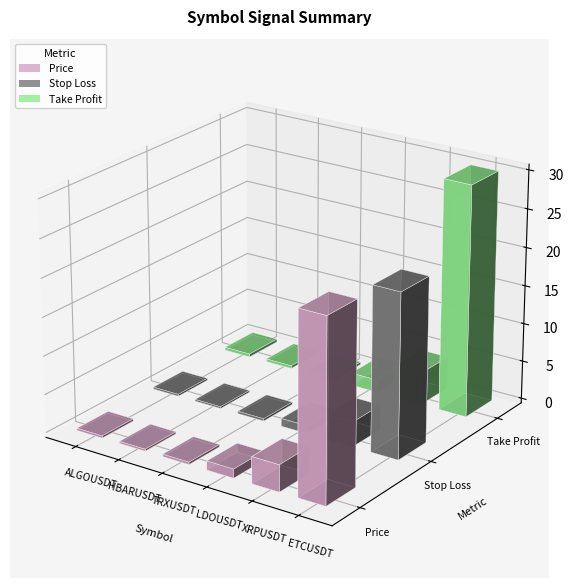

What is the total value across all series at HBARUSDT?

0.9